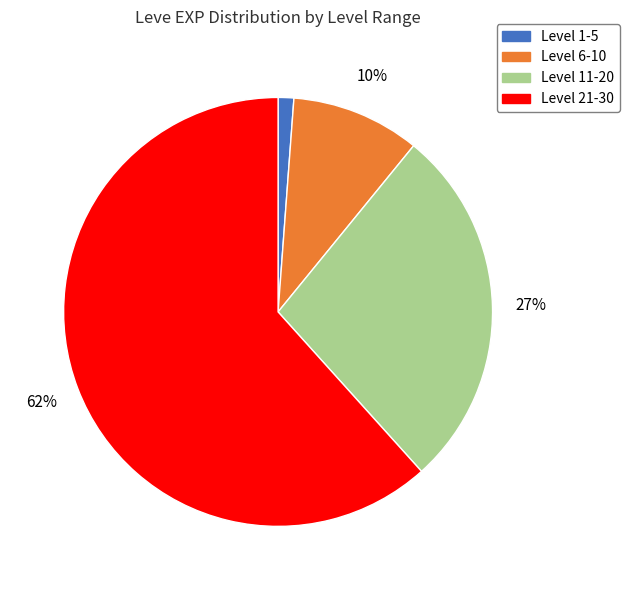

Count the number of slices in the pie.

4